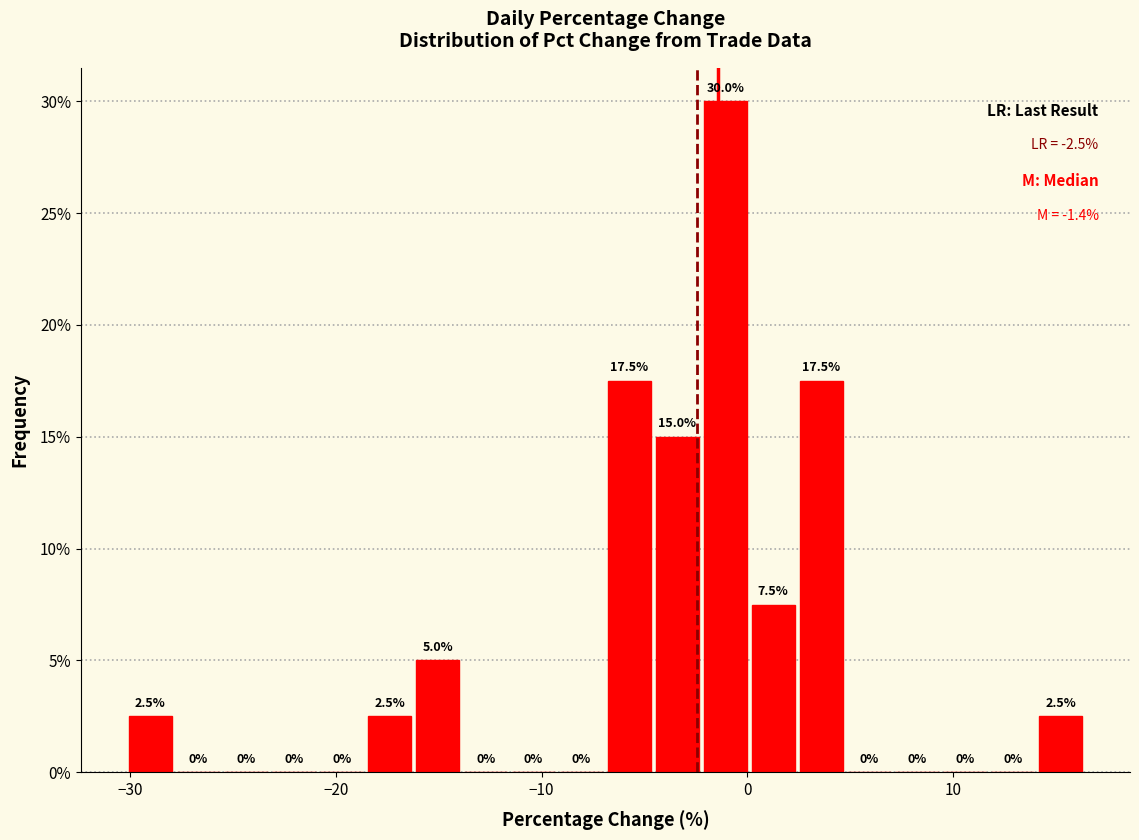

Read against the x-axis, roughly where is the centre of the tallest bar?

-1